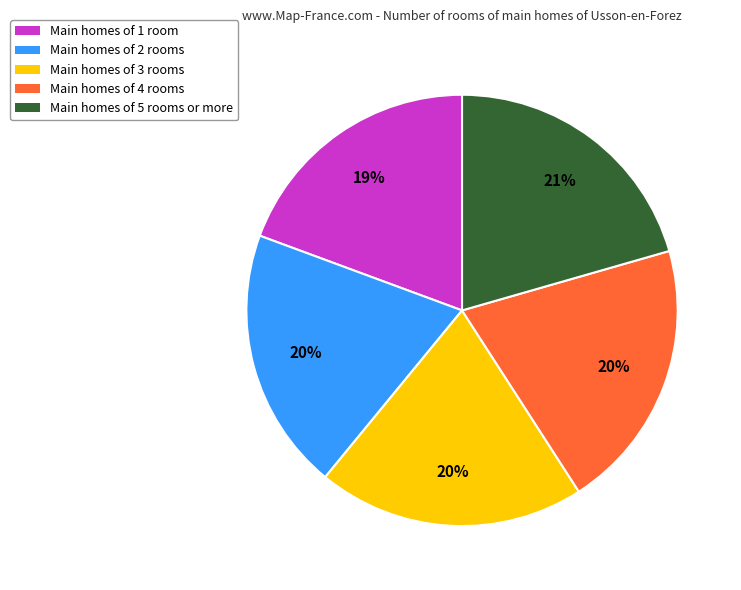

Which has a higher value, Main homes of 5 rooms or more or Main homes of 3 rooms?

Main homes of 5 rooms or more